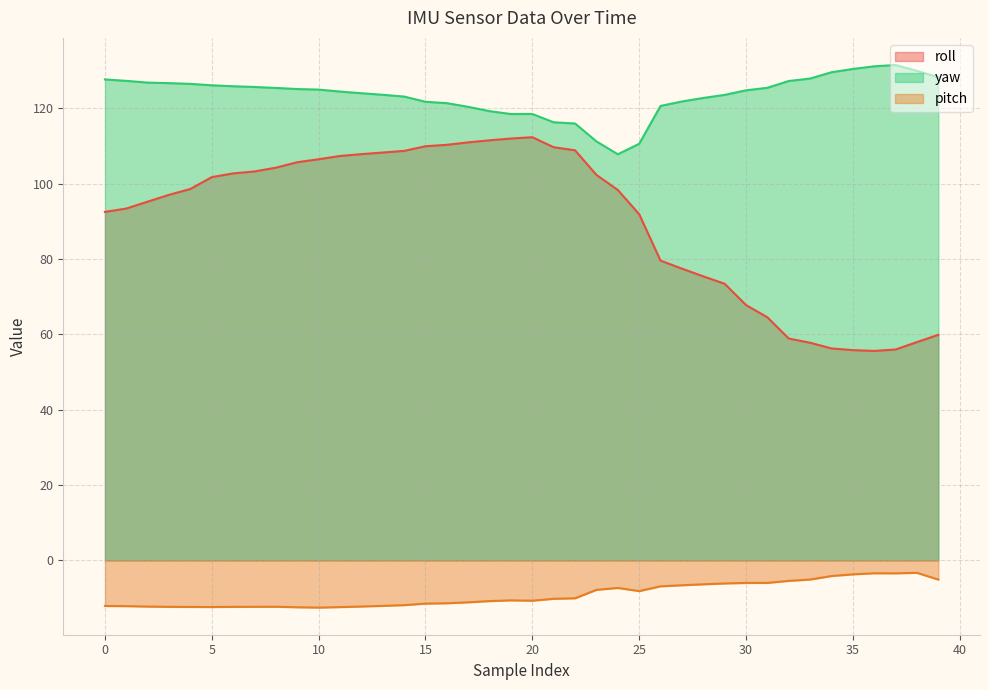

At which category is the sum across all series the highest?

16